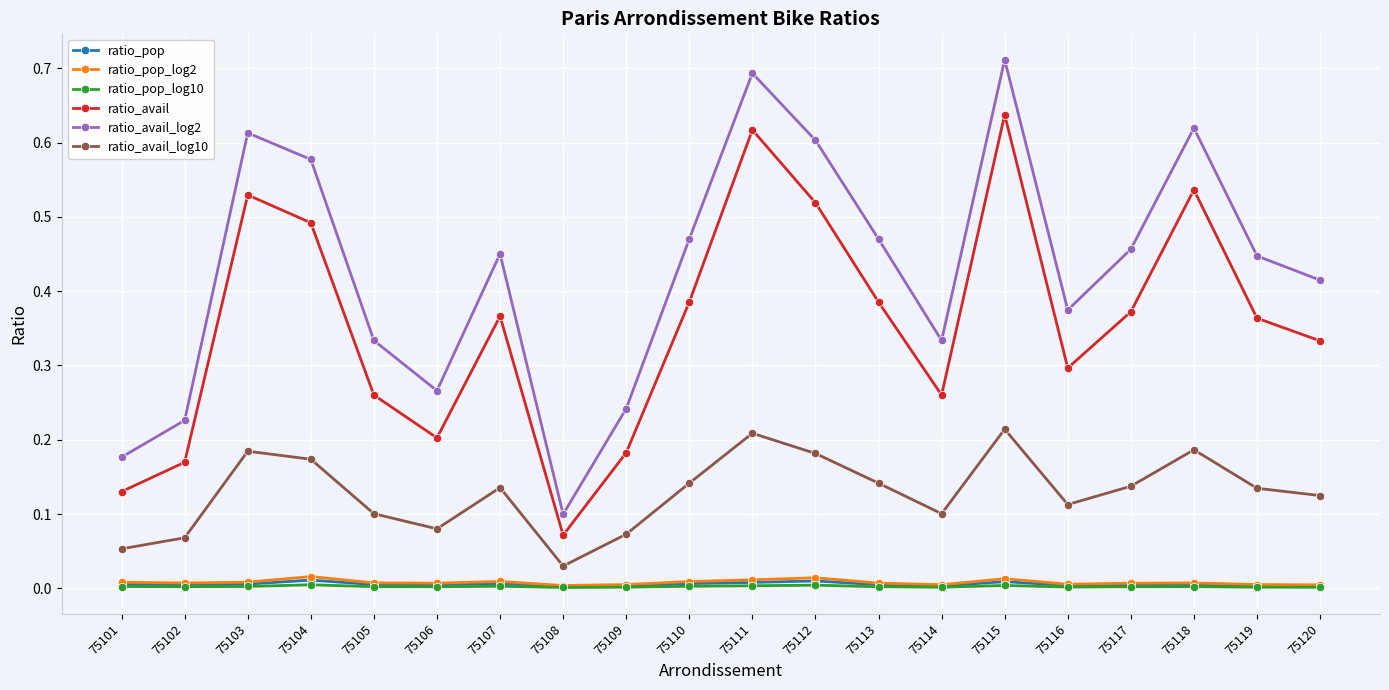

Which series has the largest total across all categories?

ratio_avail_log2